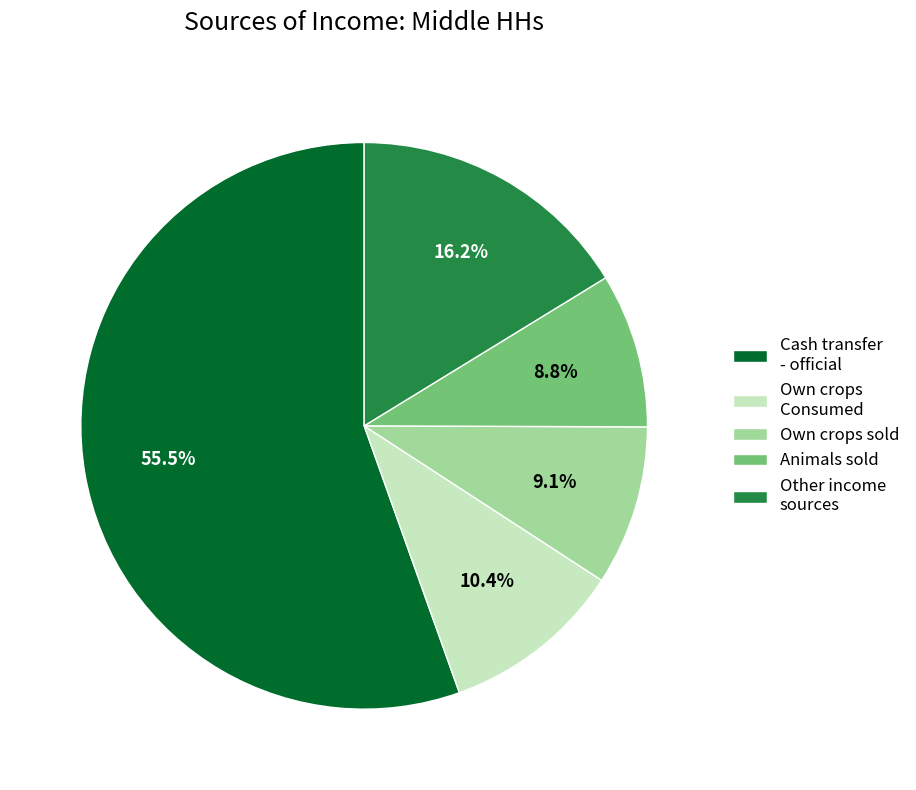

To the nearest percent, what portion does Own crops Consumed represent?

10%